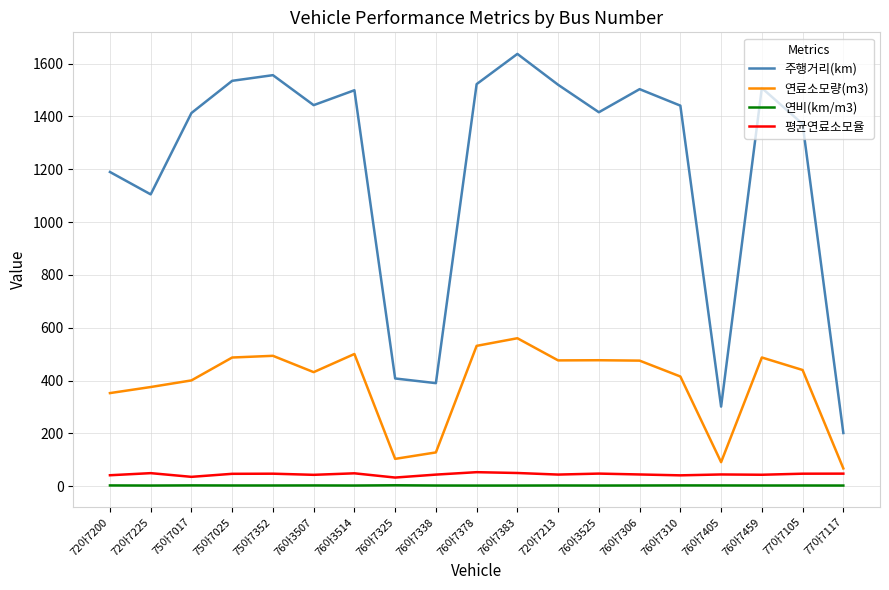

What is the highest value of the 주행거리(km) series?

1636.6